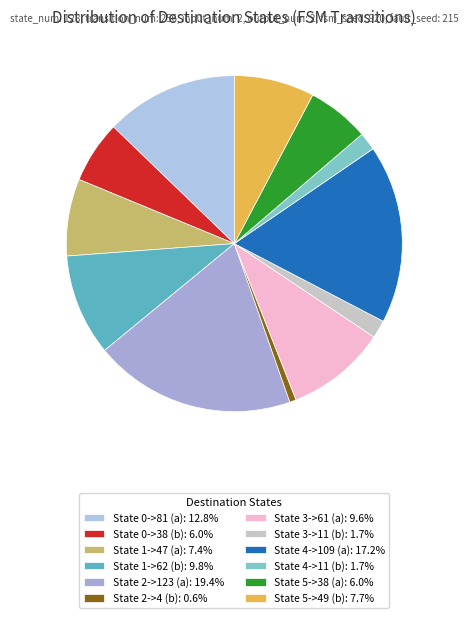

To the nearest percent, what percentage of the pie is State 3->11 (b)?

2%